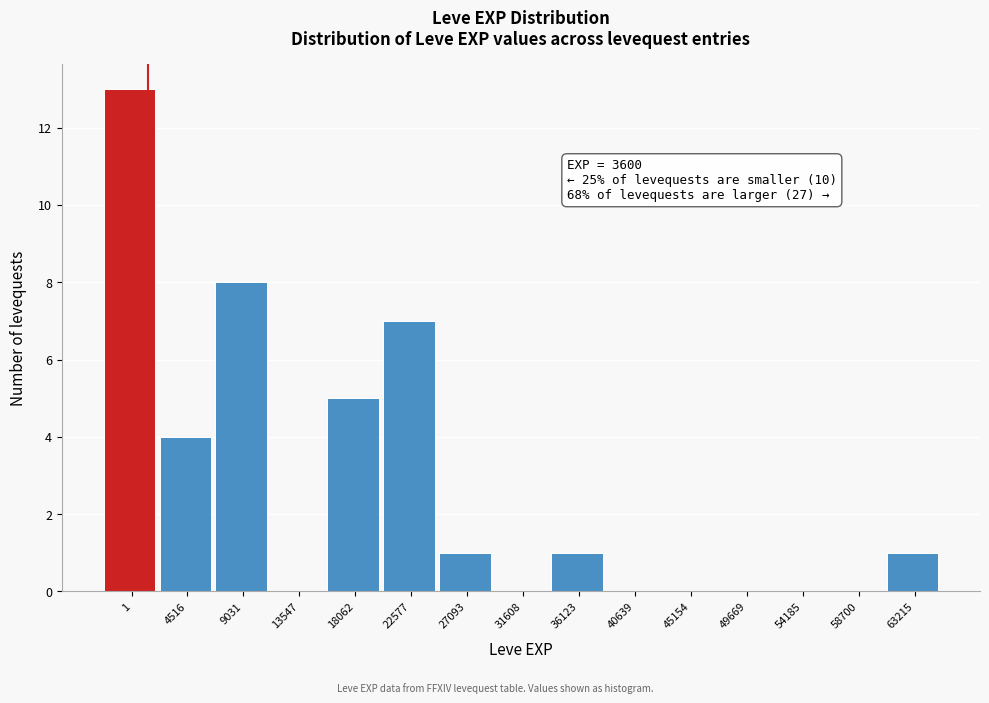

Reading left to right, what are all the values shown in this chart?

1=13	4516=4	9031=8	13547=0	18062=5	22577=7	27093=1	31608=0	36123=1	40639=0	45154=0	49669=0	54185=0	58700=0	63215=1